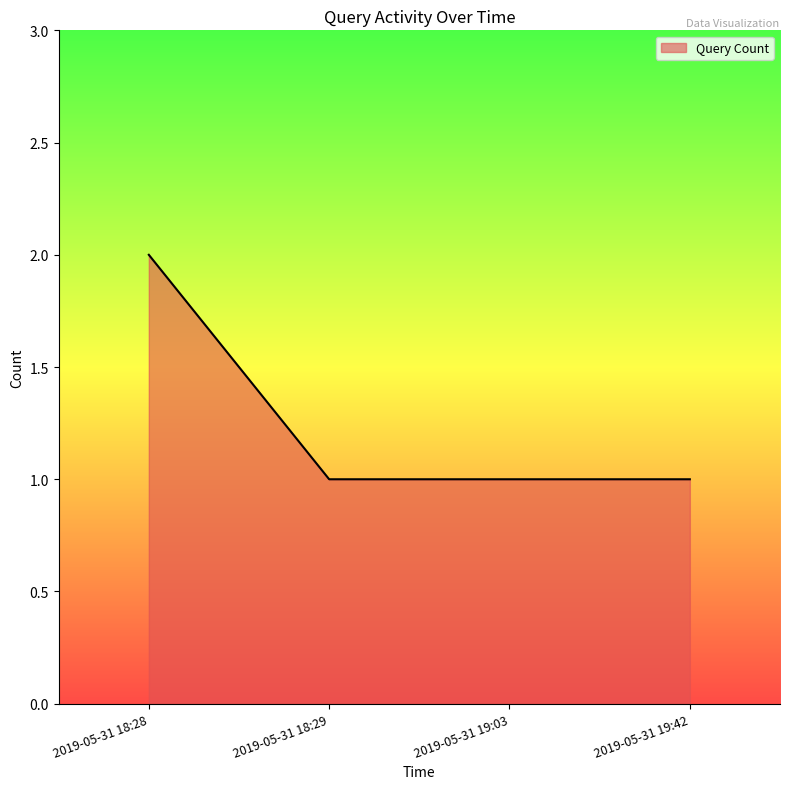

Reading left to right, transcribe all the data shown in this chart.

2	1	1	1